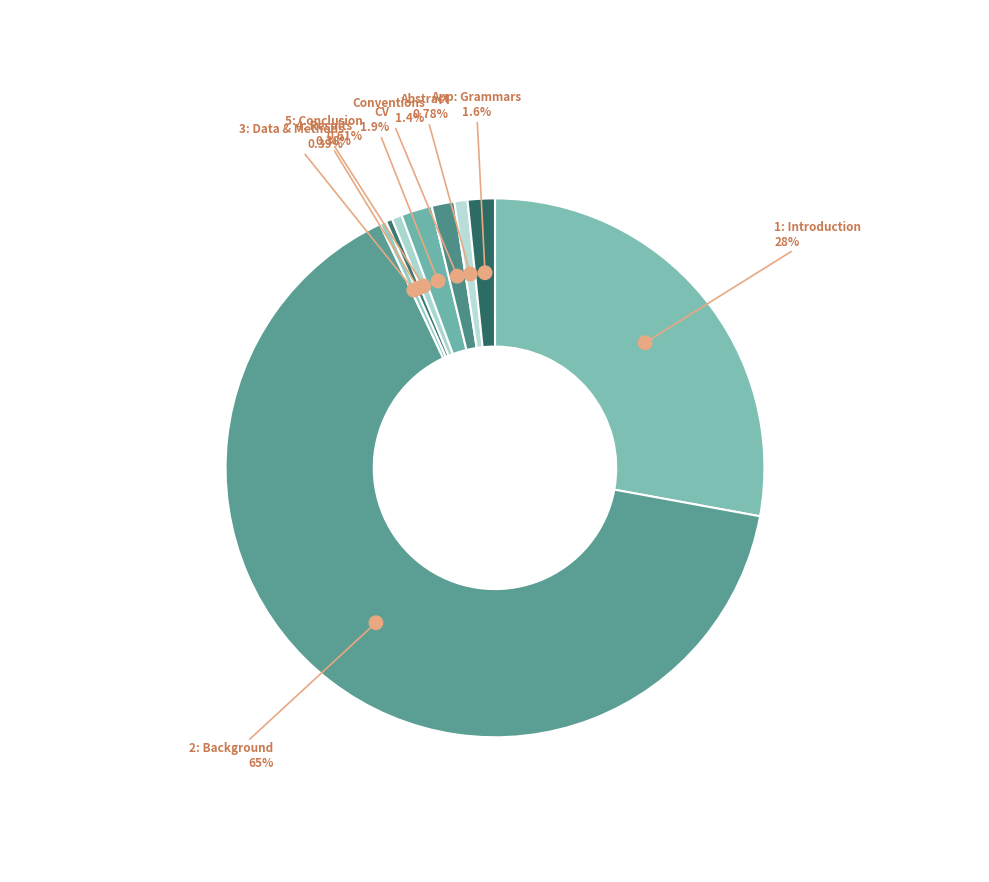

True or false: App: Grammars accounts for 2% of the total.

True